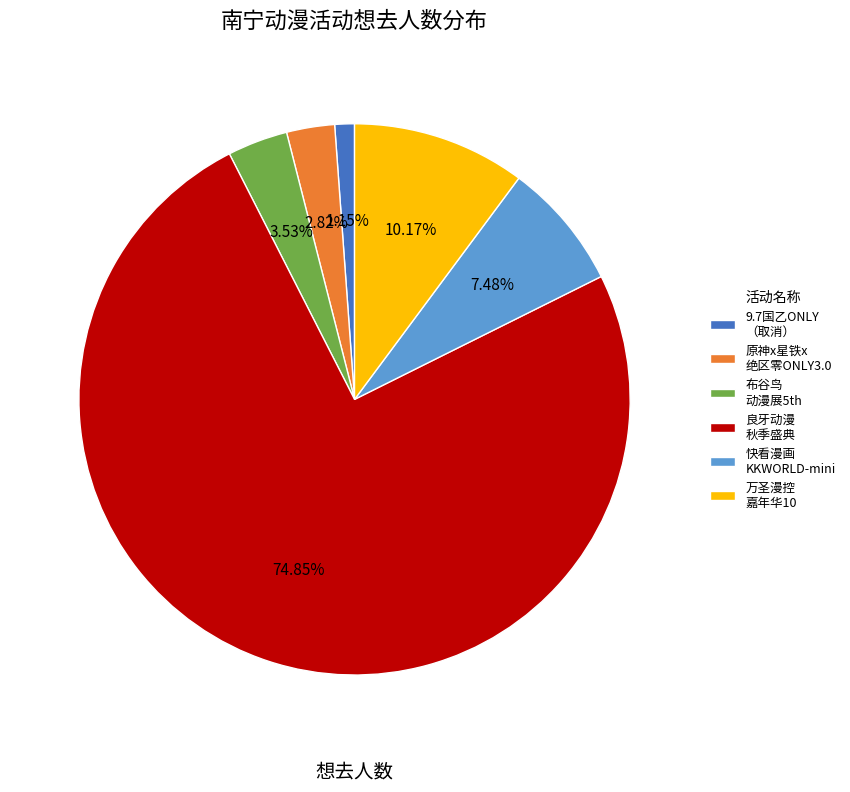

To the nearest percent, what is the average slice percentage?

17%